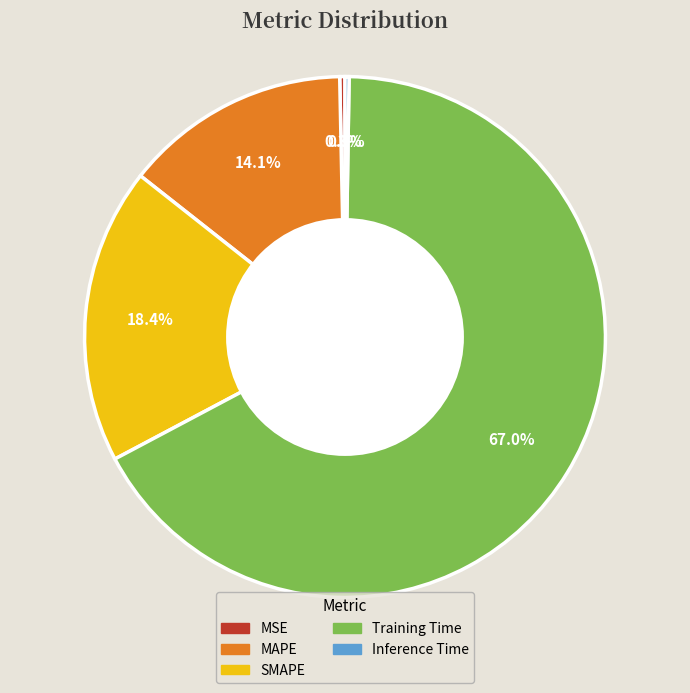

The Training Time slice represents 67% of the pie. True or false?

True